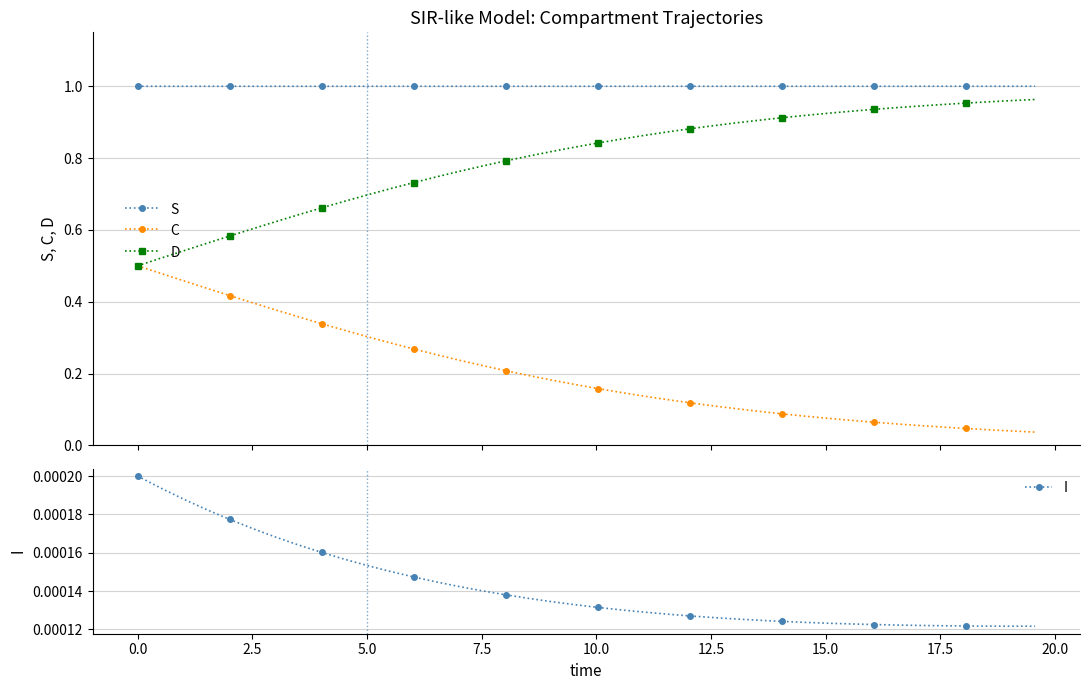

What are all the series names shown in the legend?

S, C, D, I